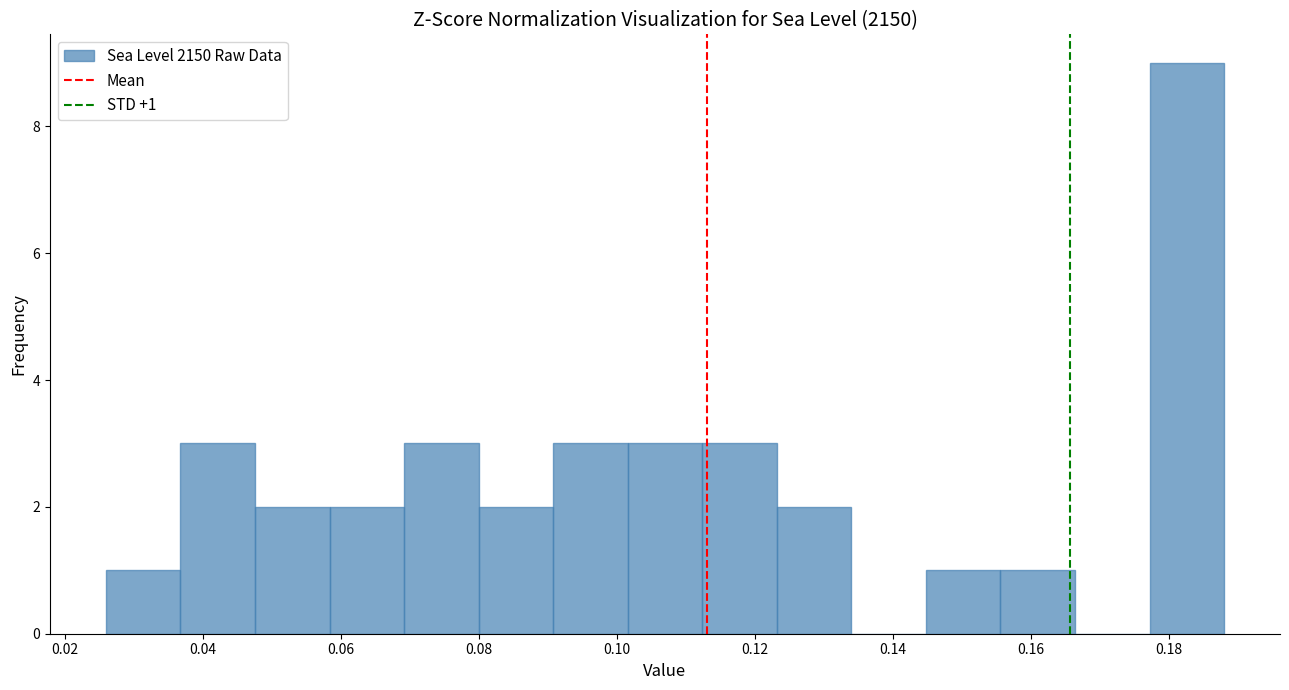

Which range on the x-axis has the tallest bar?

0.178 to 0.188